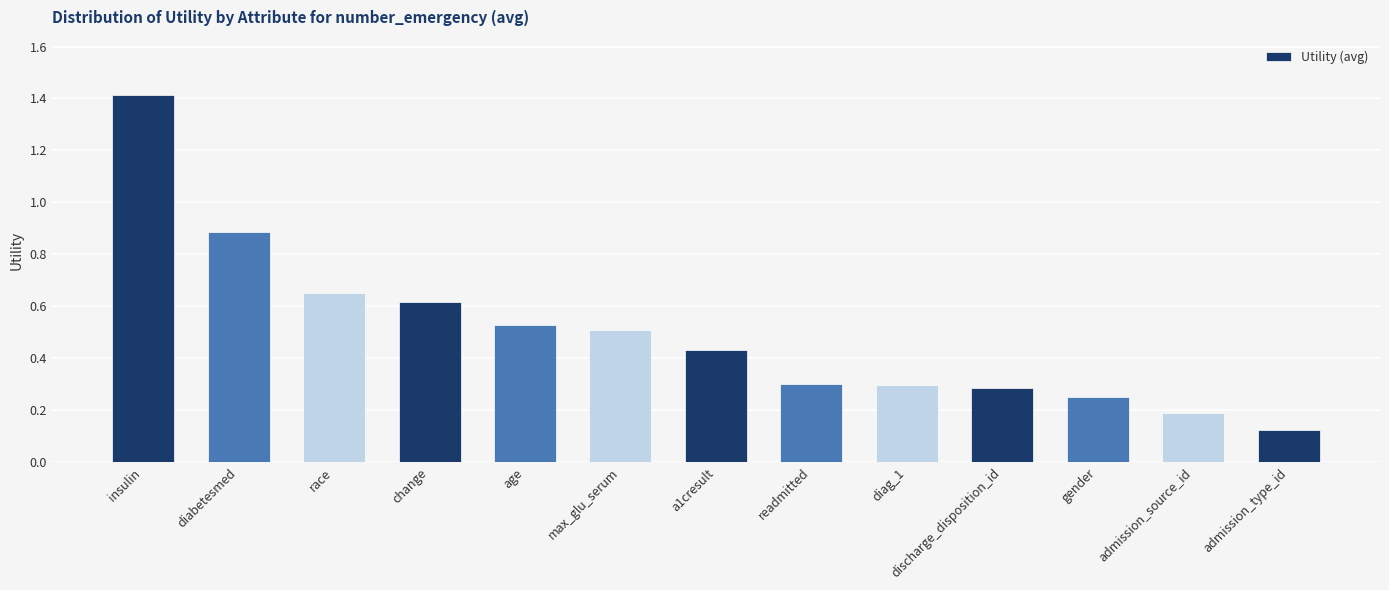

Which category has the lowest value across all series?

admission_type_id